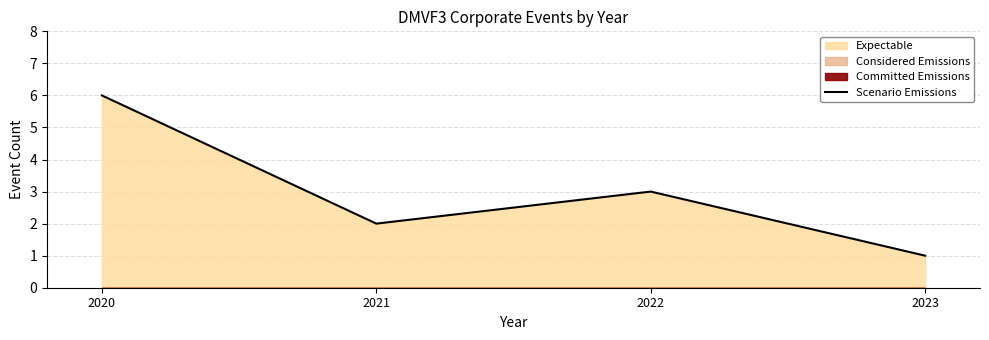

What is the average value?

3